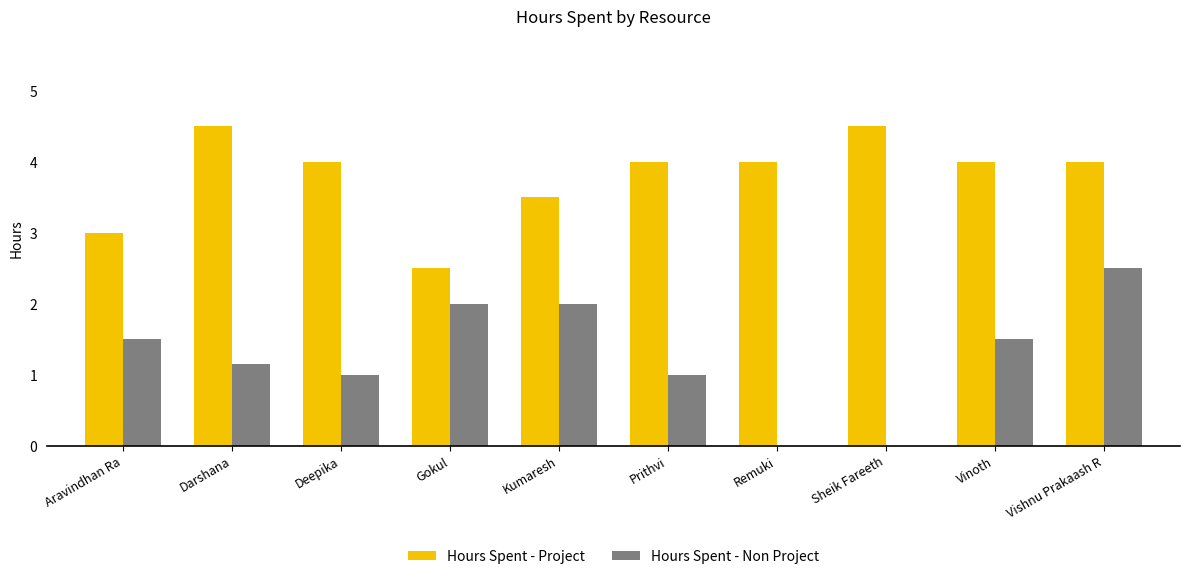

How many distinct data groups are displayed?

2